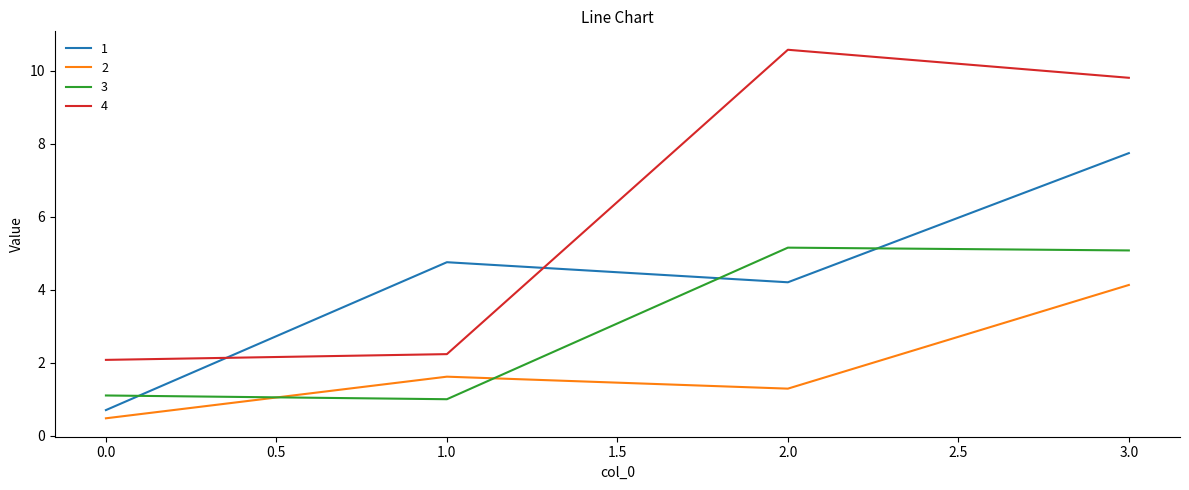

Is it true that 1 equals 7.1 at 1.0?

False